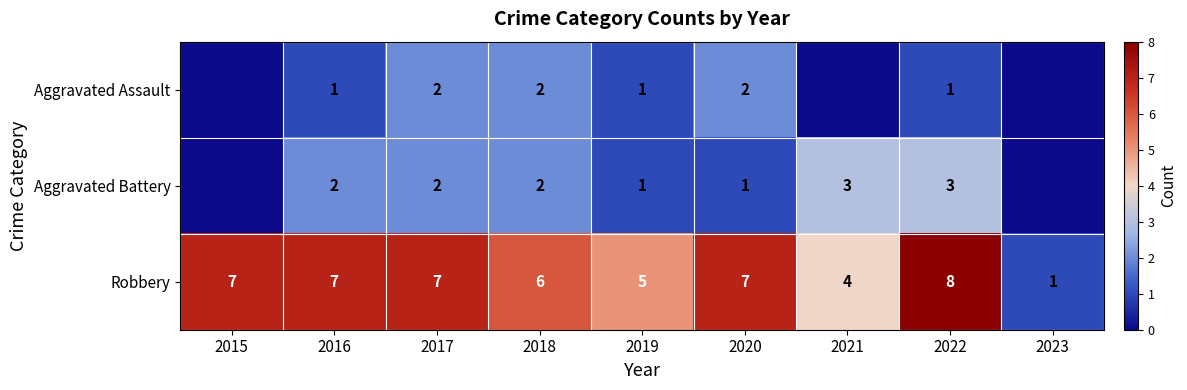

Is the value of Aggravated Battery at 2022 greater than the value of Robbery at 2022?

No